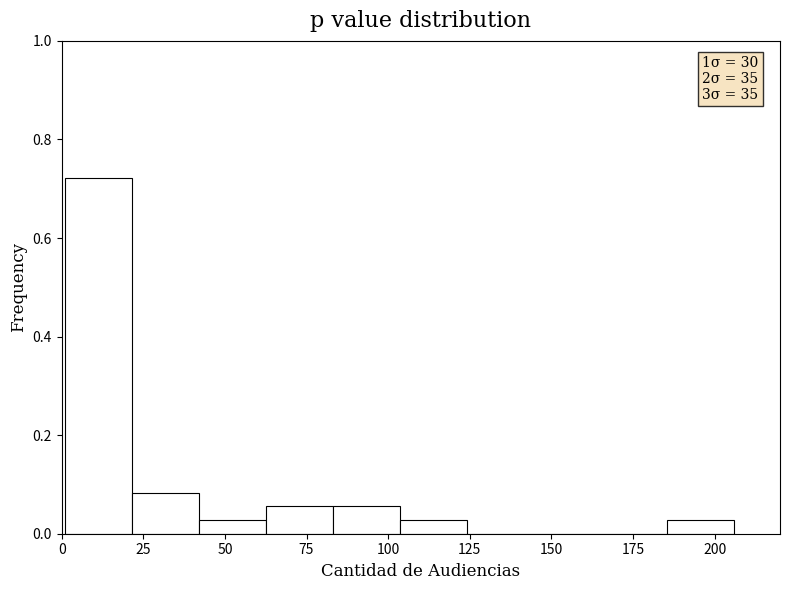

Which range on the x-axis has the tallest bar?

1.0 to 21.5